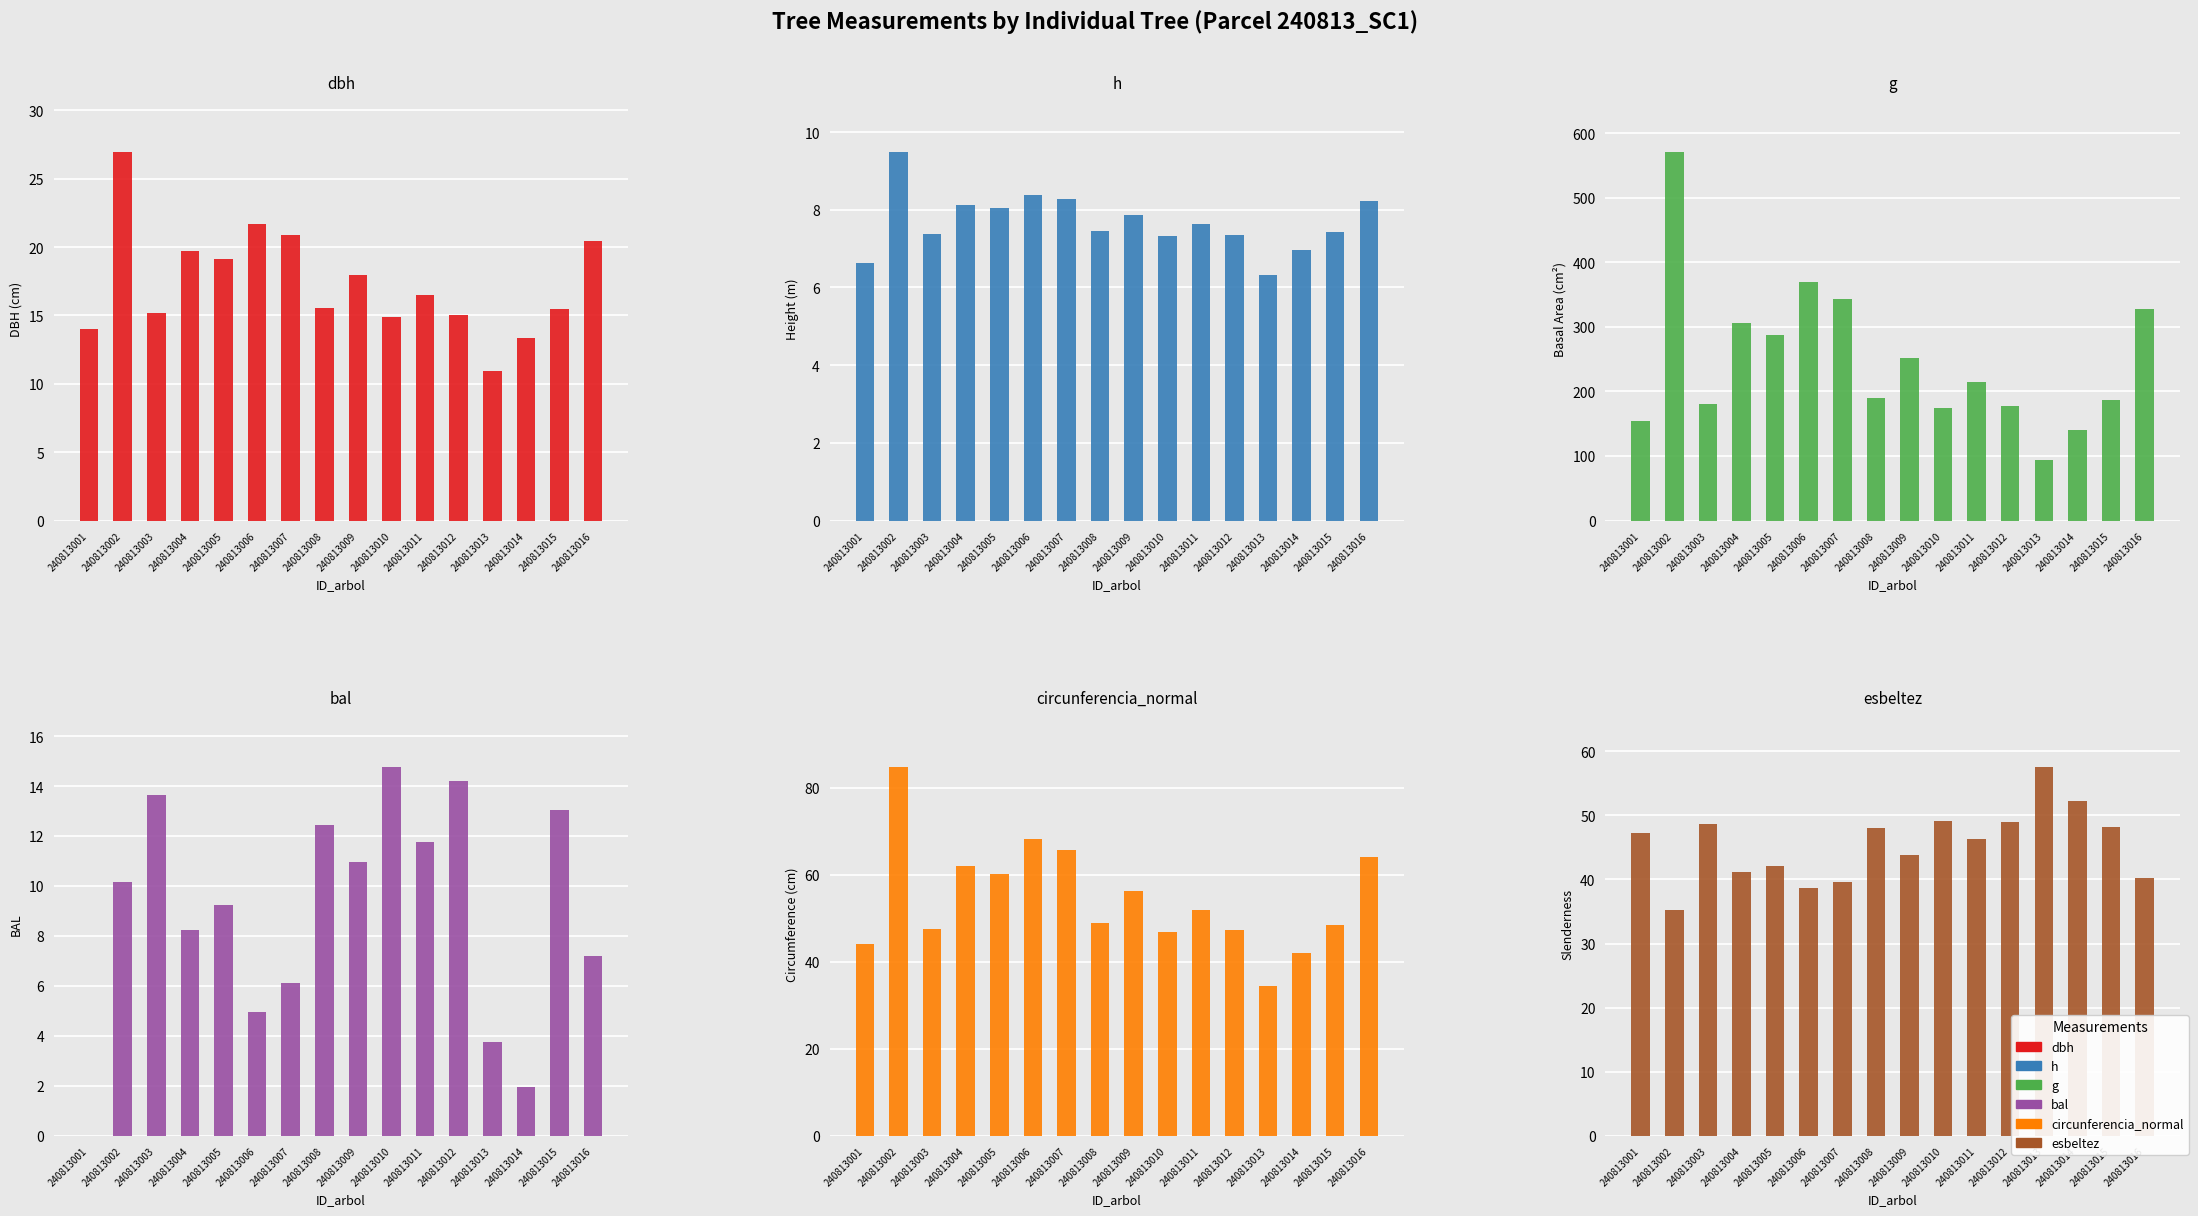

Which series has the largest total across all categories?

g